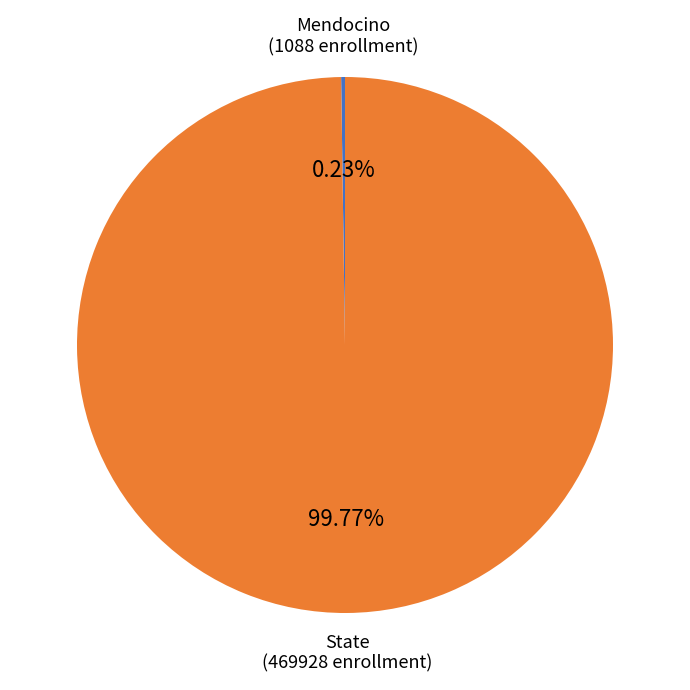

What is the largest slice in the pie chart?

State